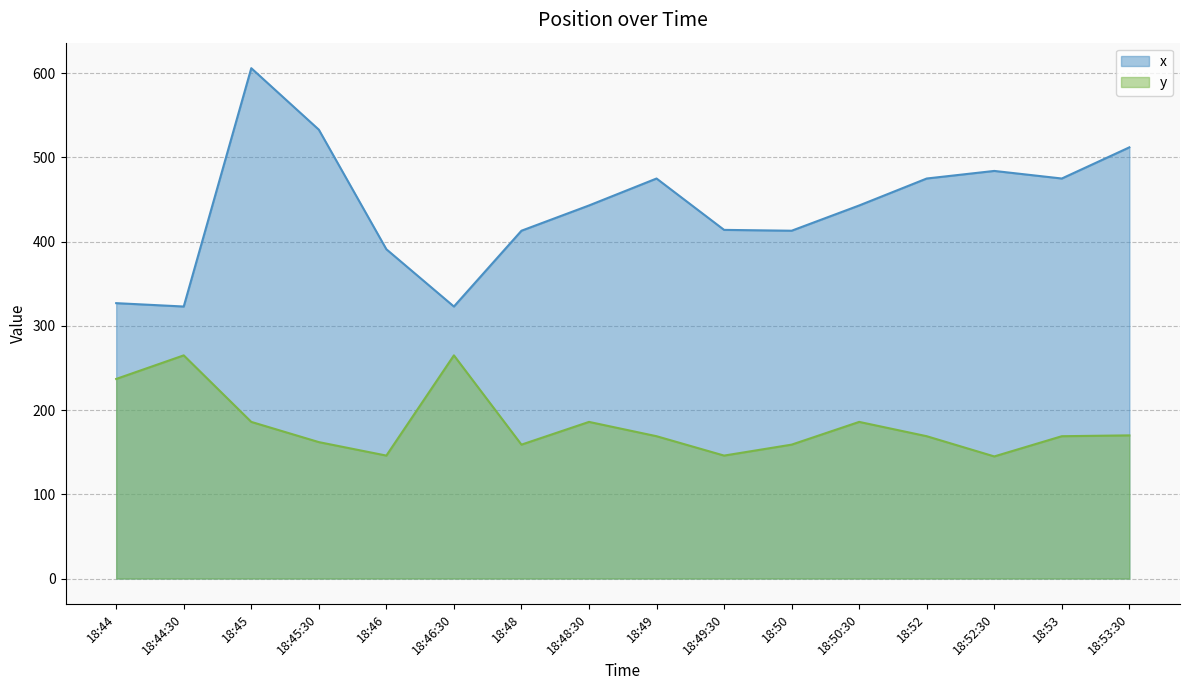

What is the sum of the y values at 18:52 and 18:52:30?

314